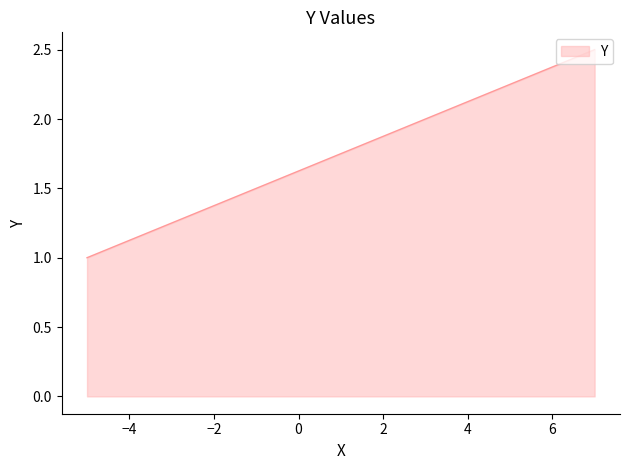

What is the smallest value displayed?

1.0